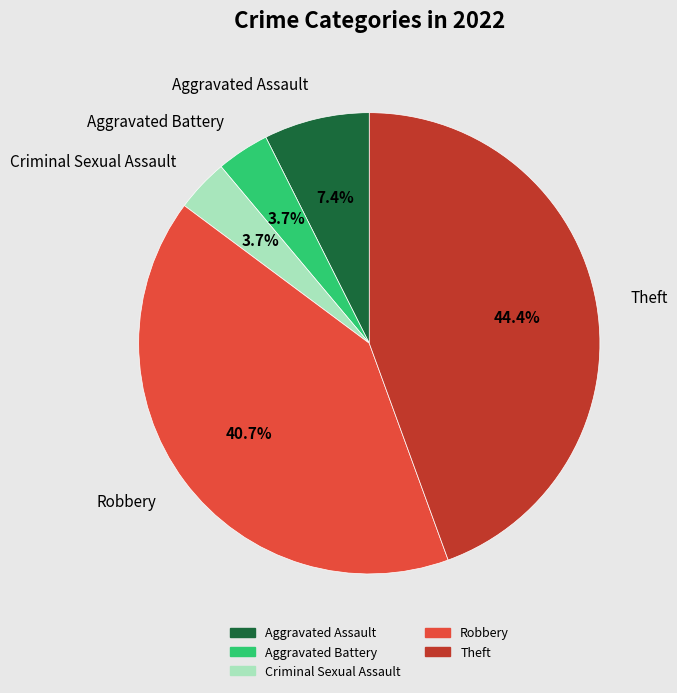

What is the total percentage of Robbery and Aggravated Assault?

48.1%